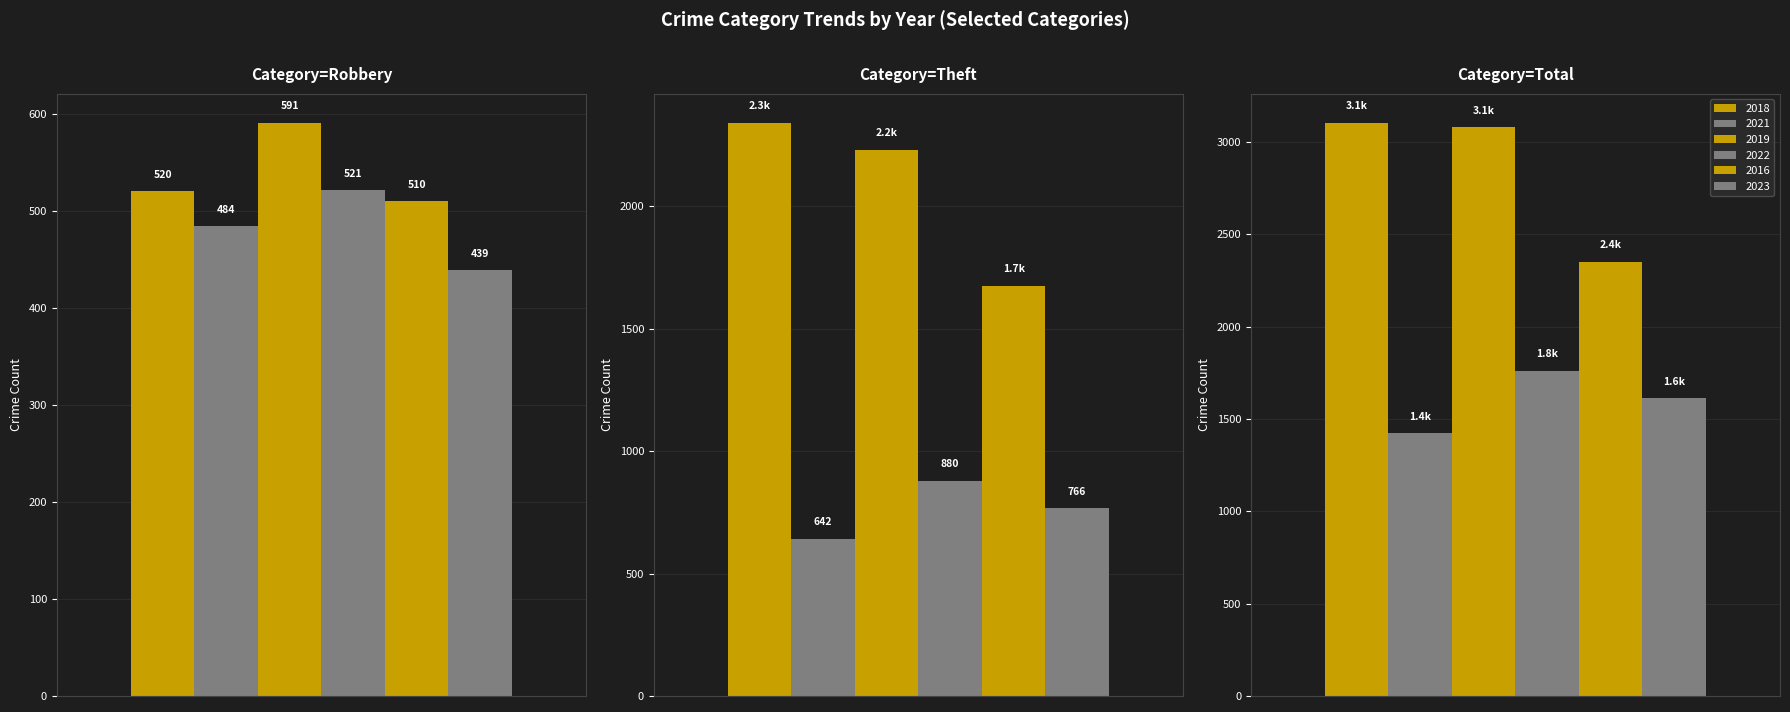

How many bars are there in each group?

6